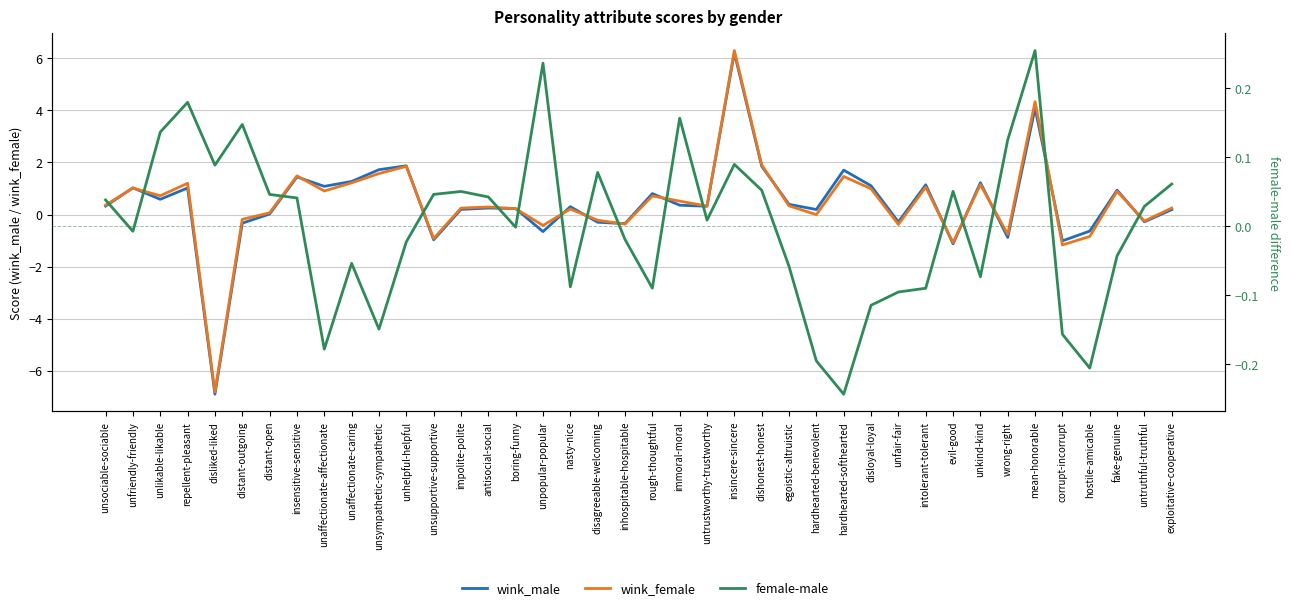

Does the chart display data point markers on the line(s)?

No